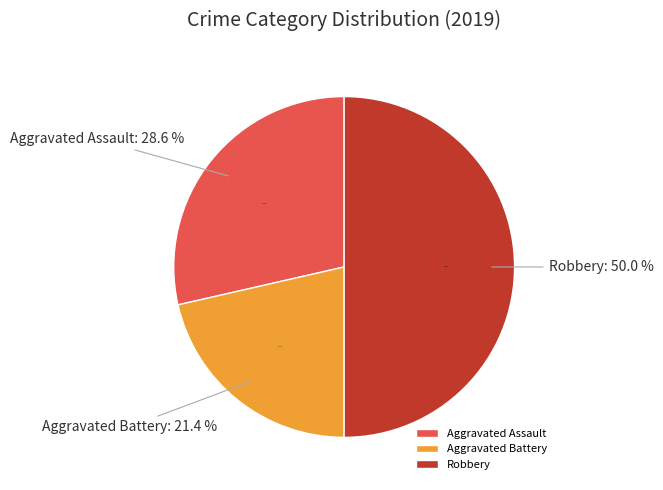

What percentage is the Aggravated Assault slice, to the nearest percent?

29%